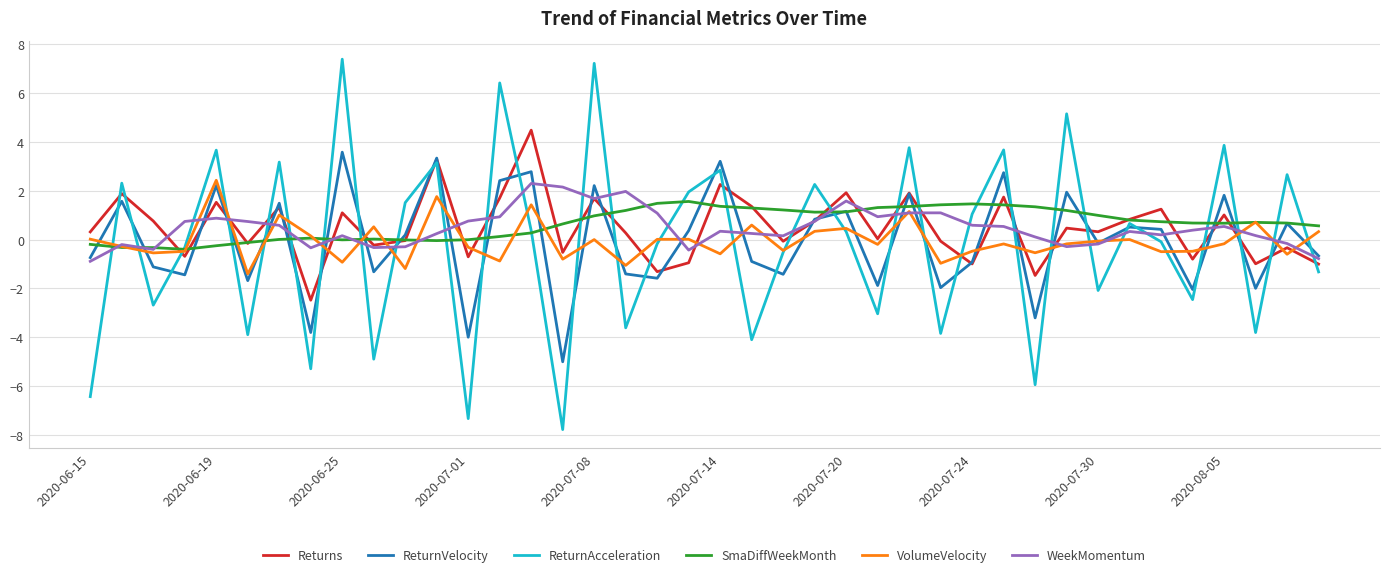

Which series has the widest spread of values?

ReturnAcceleration